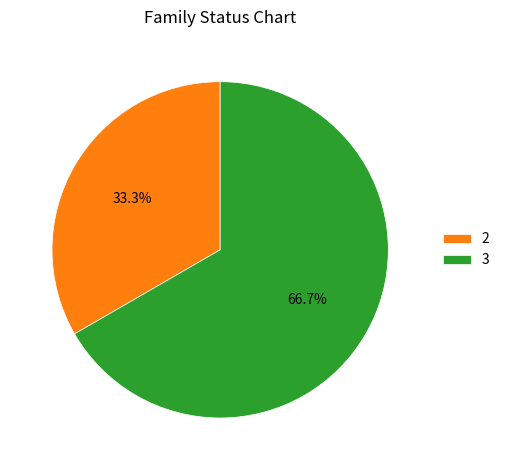

How much of the chart is everything except 2?

66.7%